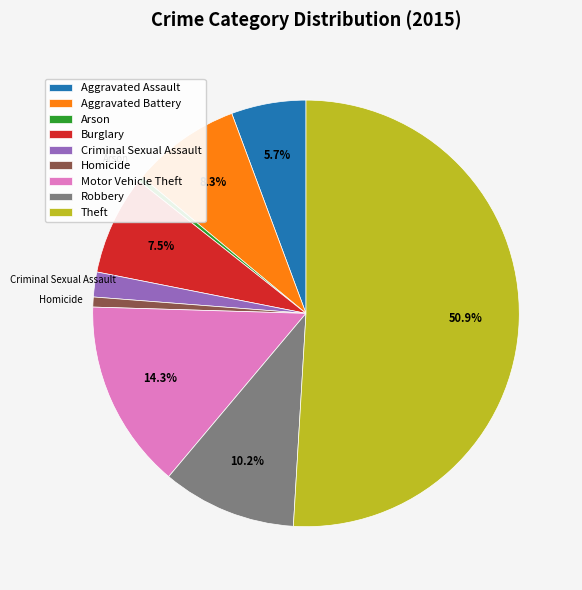

Count the number of slices in the pie.

9